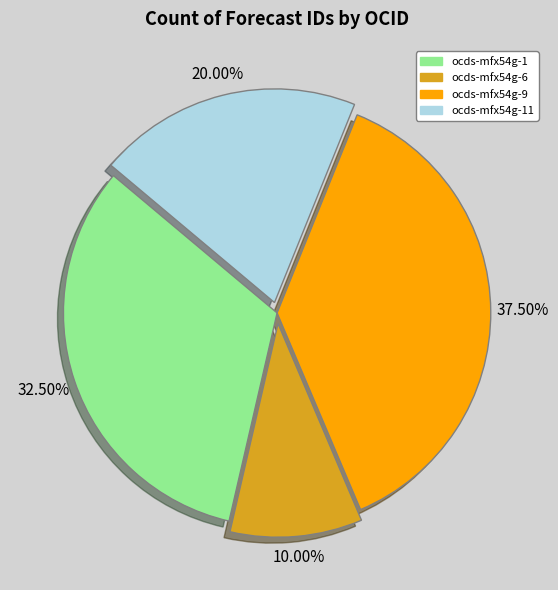

Is the sum of ocds-mfx54g-6 and ocds-mfx54g-11 greater than half?

No